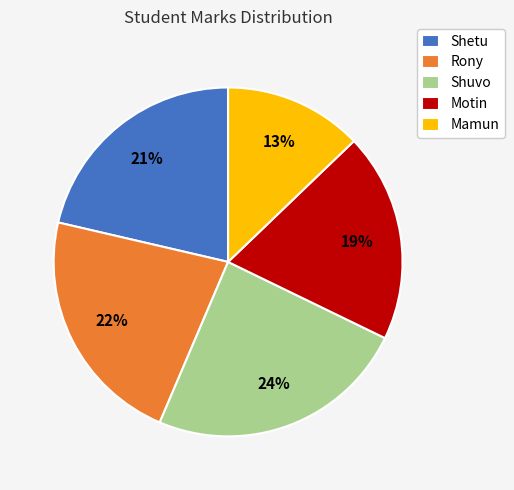

What is the ratio of the value at Shuvo to the value at Shetu?

1.1